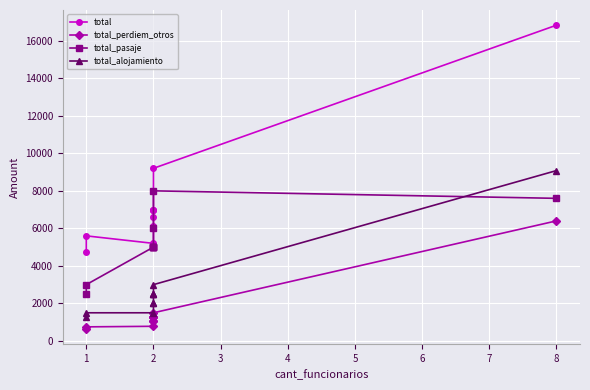

In total, how many points are lower than both neighbors (excluding endpoints)?

1